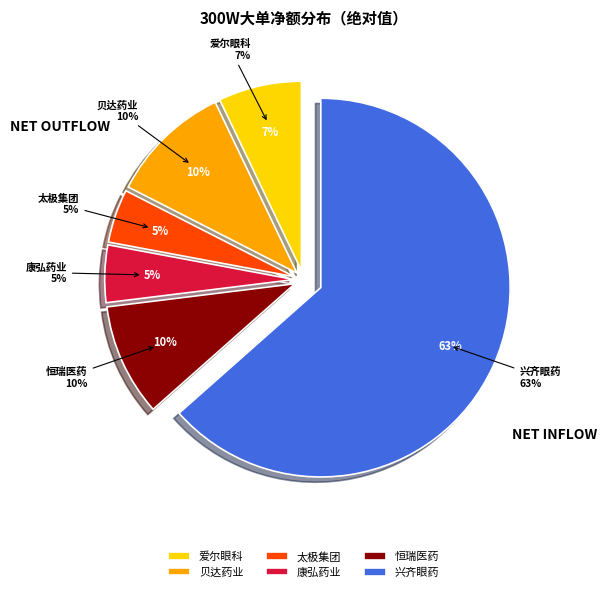

Which category has the smallest portion of the pie?

太极集团